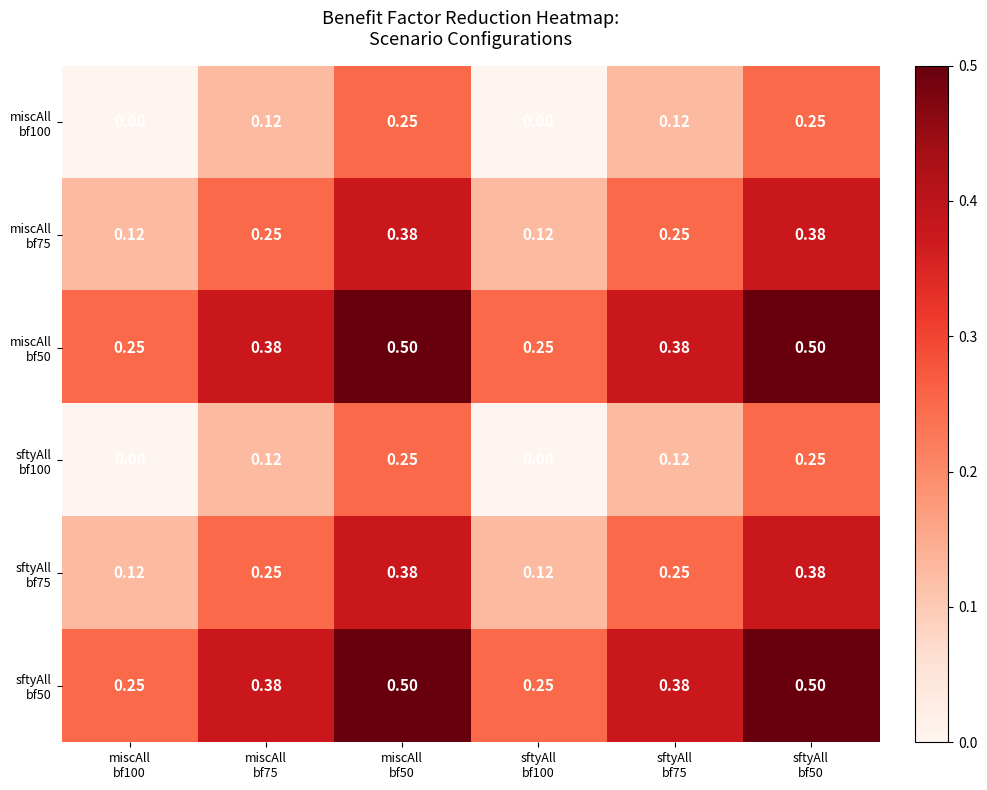

Which has a higher value, miscAll
bf75 or sftyAll
bf50?

sftyAll
bf50